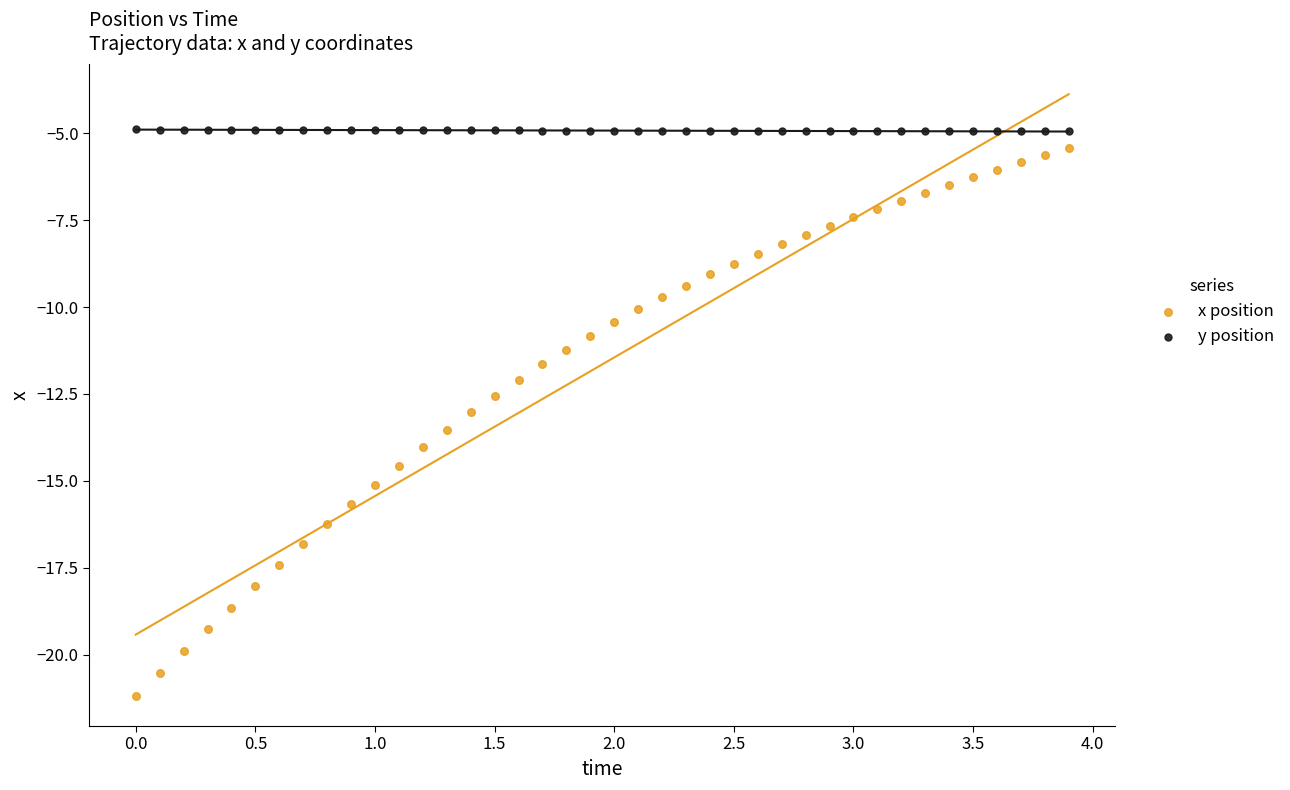

Which series contains the lowest Y value?

x position